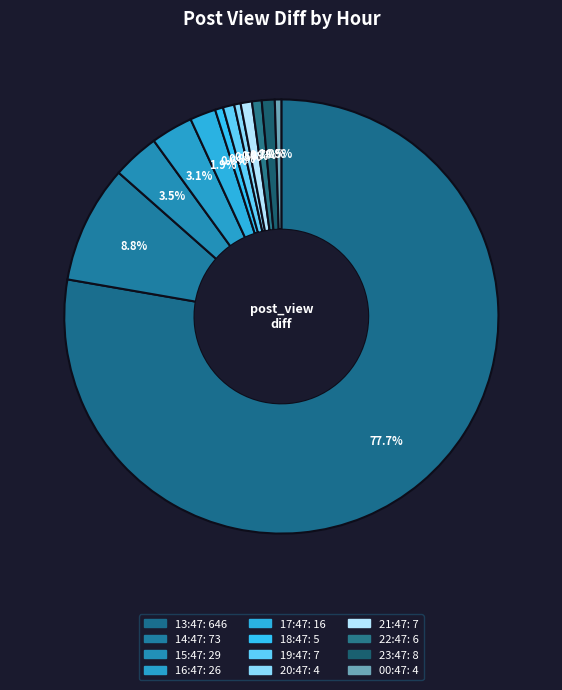

Does any single category account for the majority?

Yes